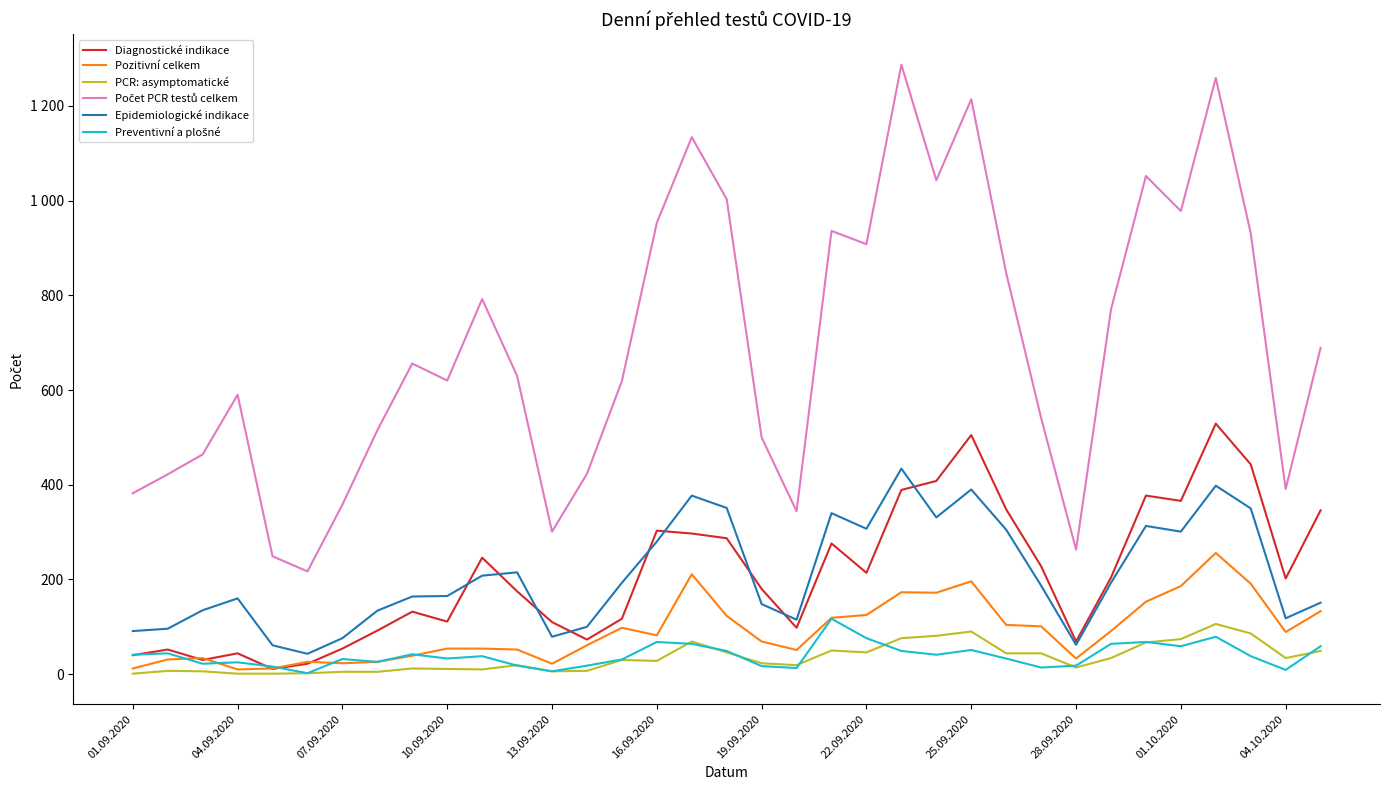

Which series has the largest total across all categories?

Počet PCR testů celkem